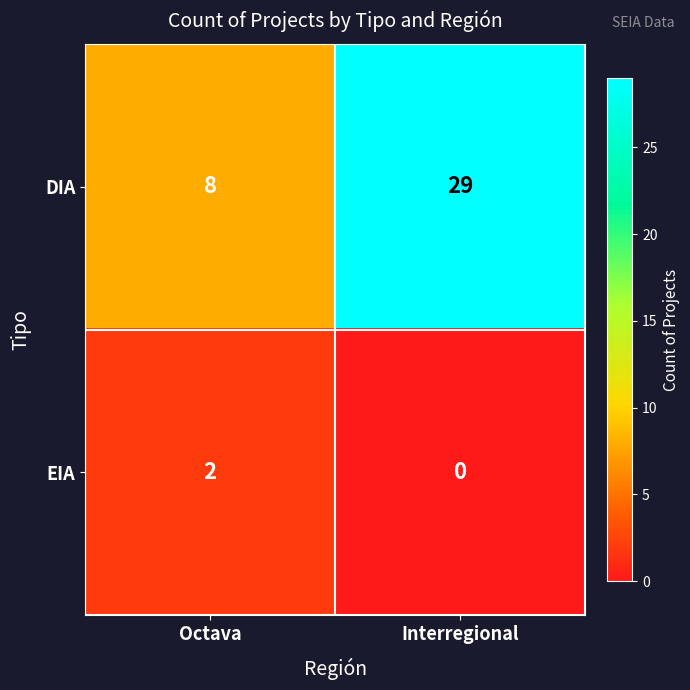

Between Octava and Interregional, which series saw the biggest shift?

DIA